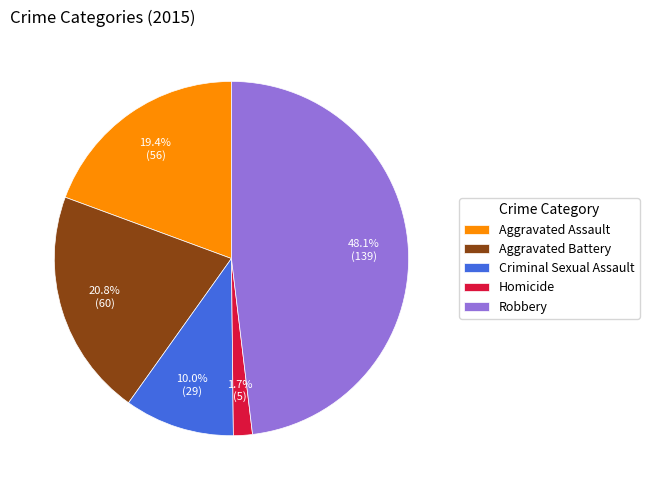

To the nearest percent, what portion does Homicide represent?

2%